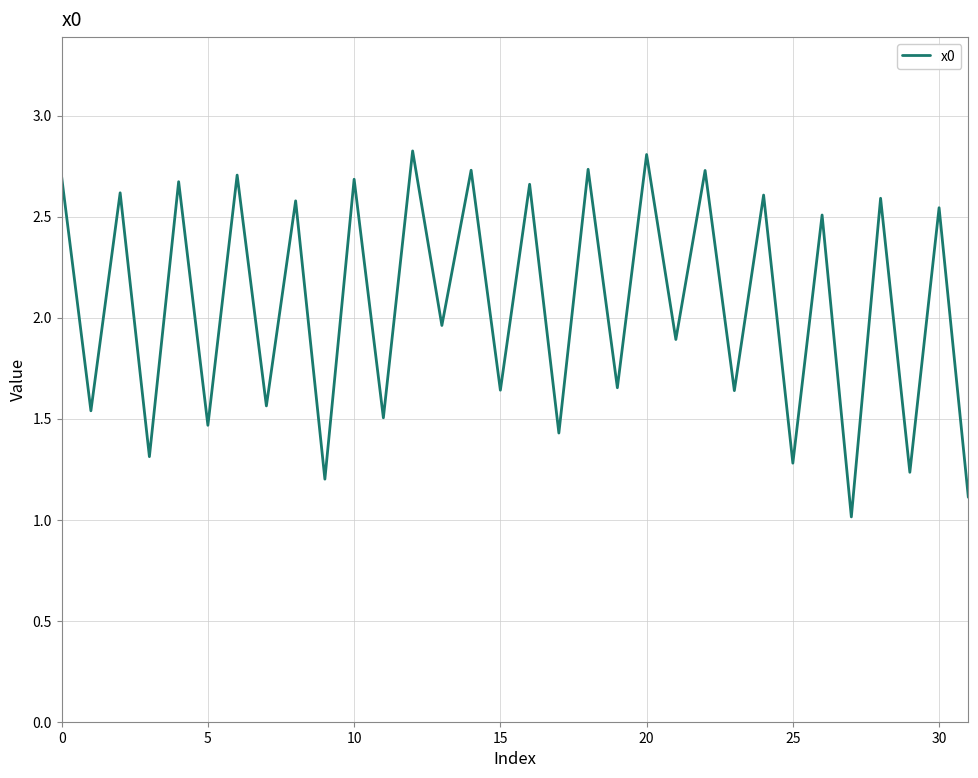

What is the maximum value shown in the chart?

2.8